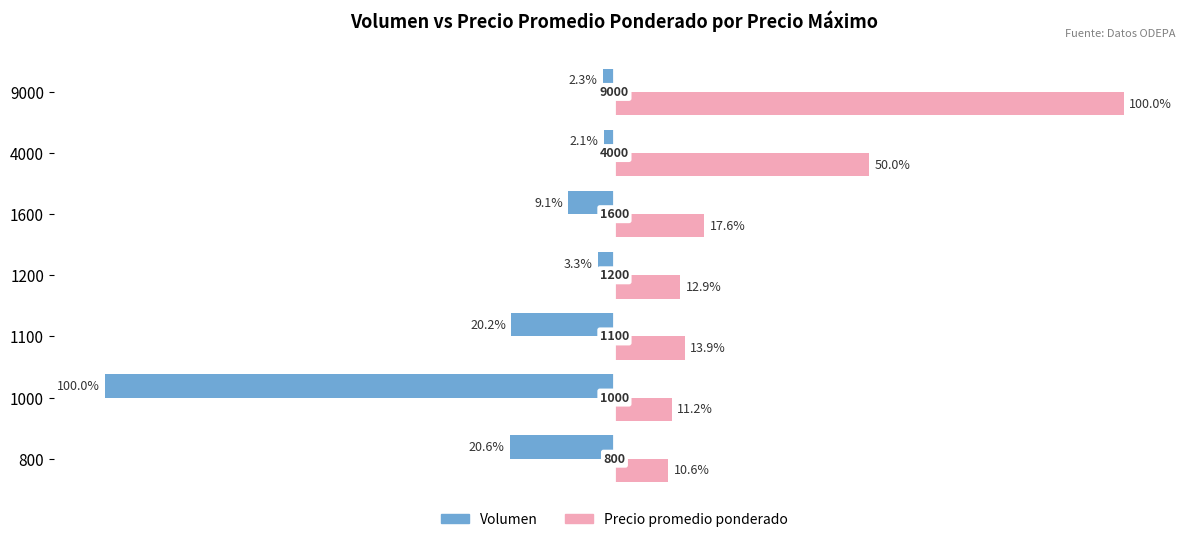

List the series in order of their overall mean, lowest first.

Volumen, Precio promedio ponderado